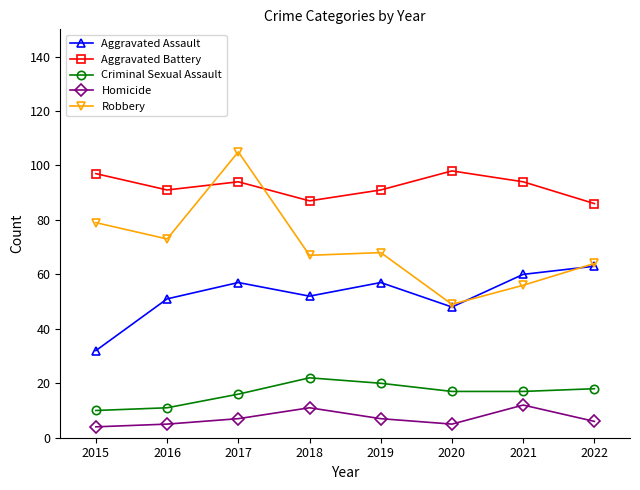

What is the difference between the maximum and minimum values in the Robbery series?

56